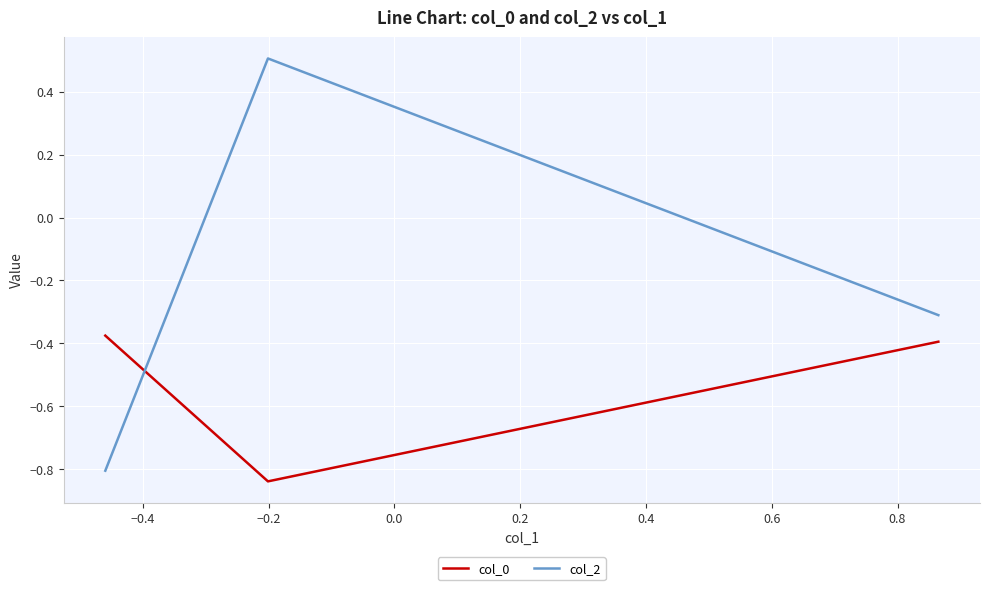

Which series has the largest range (max minus min)?

col_2